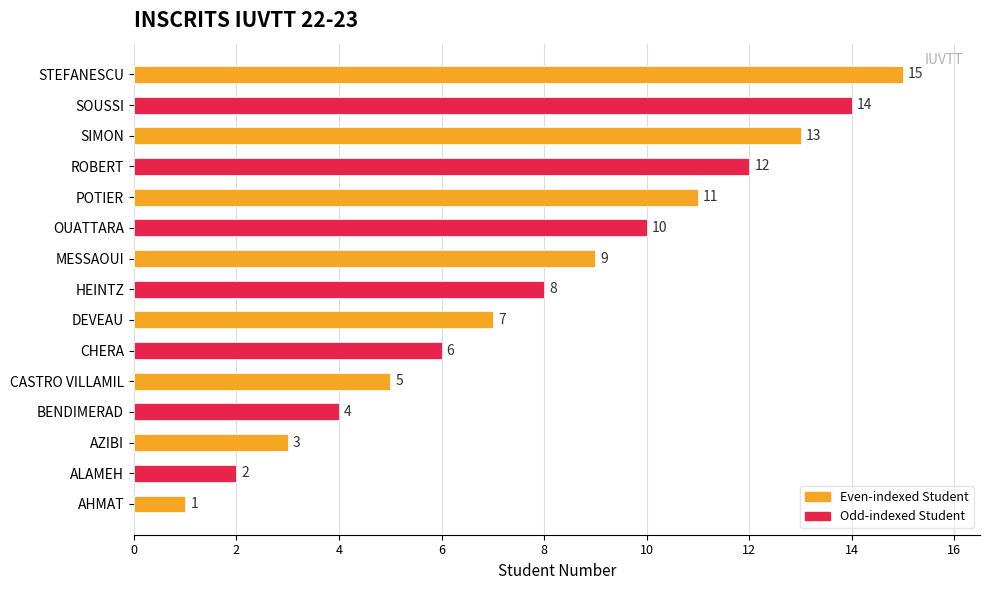

Which category has the lowest value across all series?

AHMAT